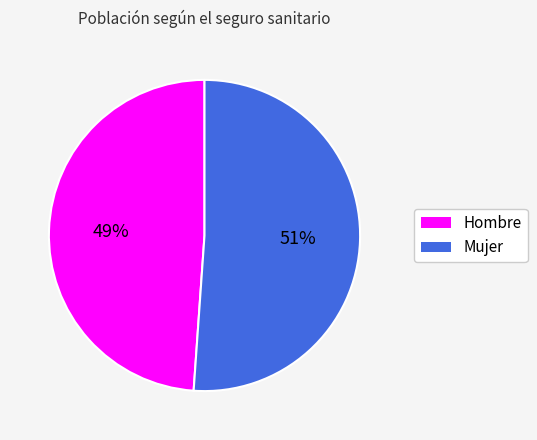

Combined, do Hombre and Mujer account for over 50%?

Yes